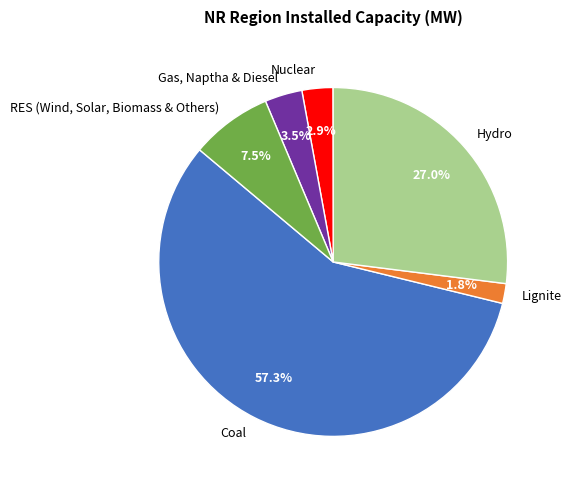

What is the ratio of the value at Lignite to the value at Nuclear?

0.6